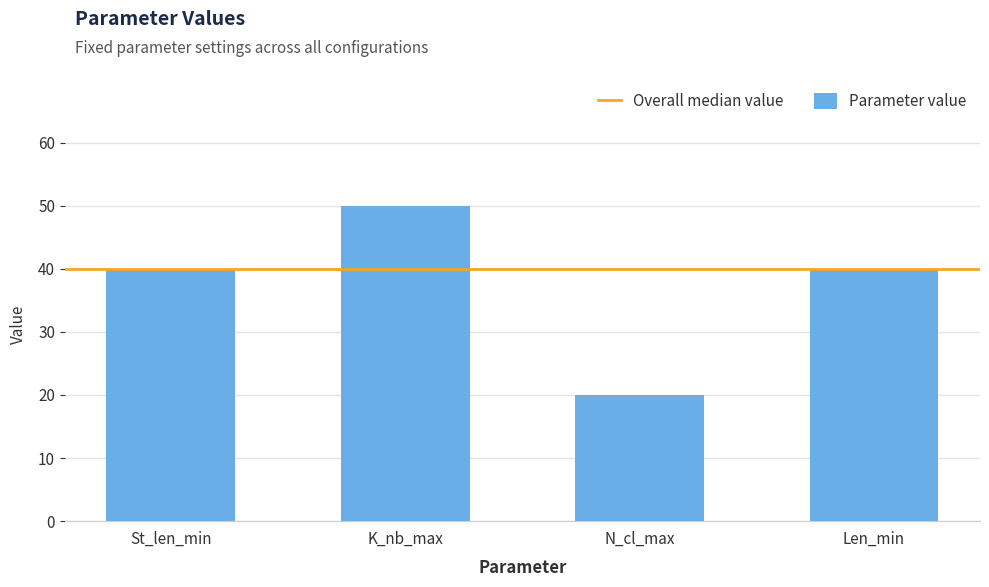

What is the greatest value displayed?

50